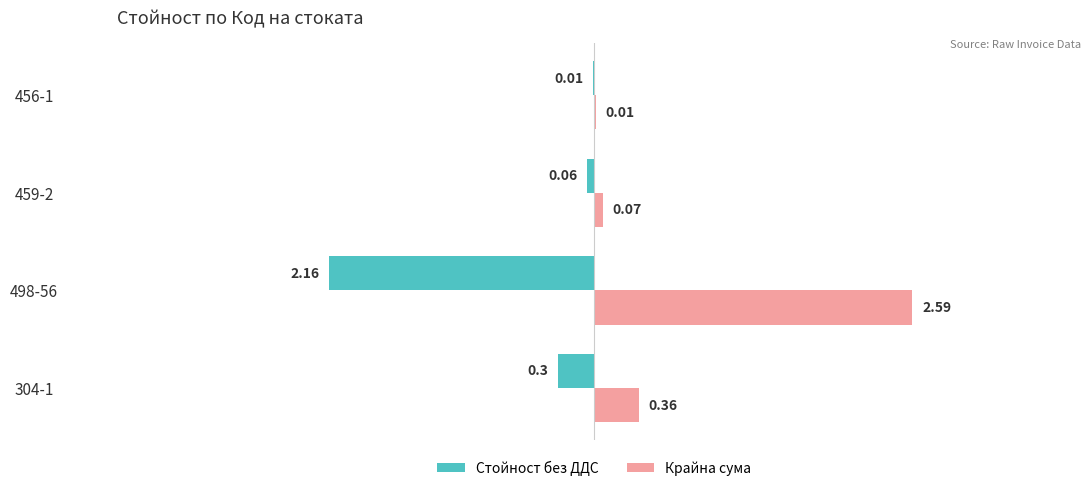

Which series has the largest total across all categories?

Крайна сума